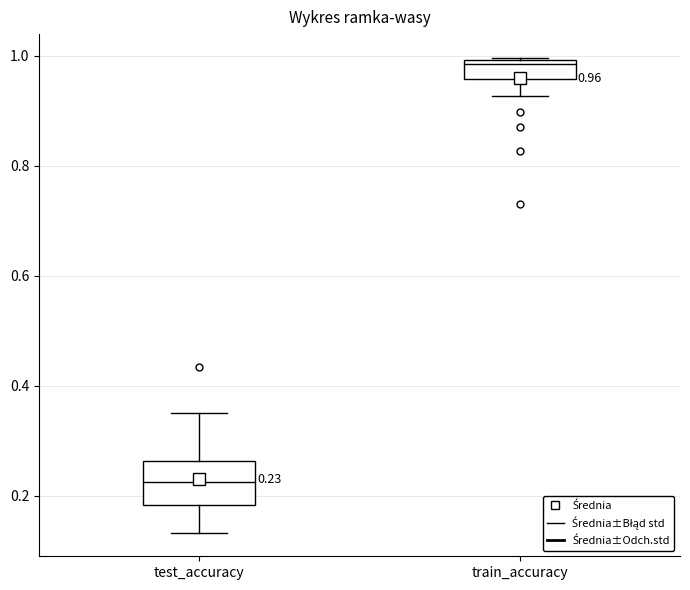

Which box's median line is the lowest?

test_accuracy